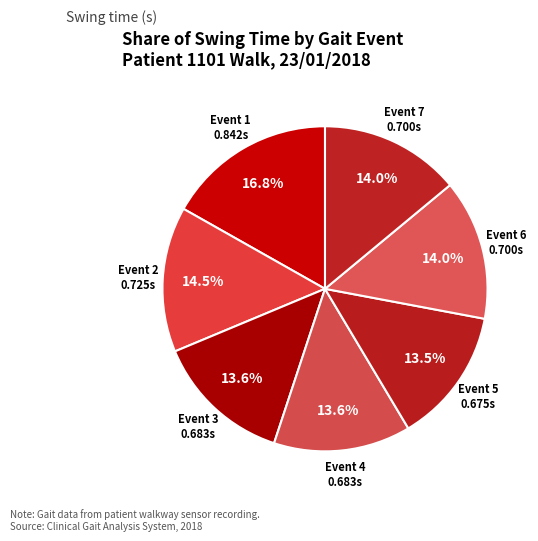

Is it true that Event 4 is 1% of the pie?

False